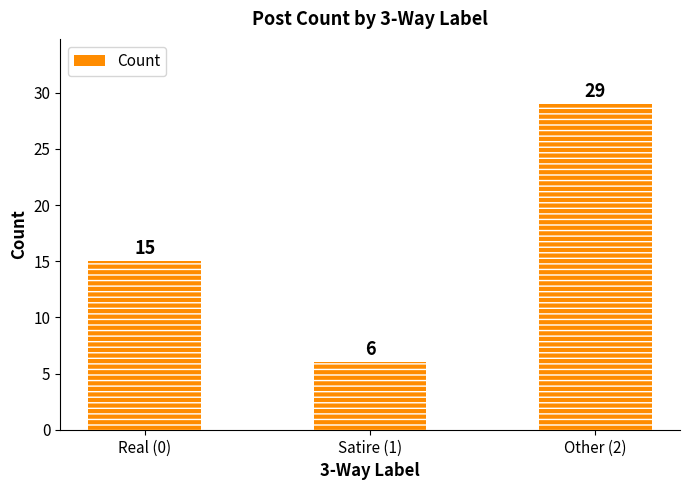

Reading left to right, what are all the values shown in this chart?

Real (0)=15	Satire (1)=6	Other (2)=29